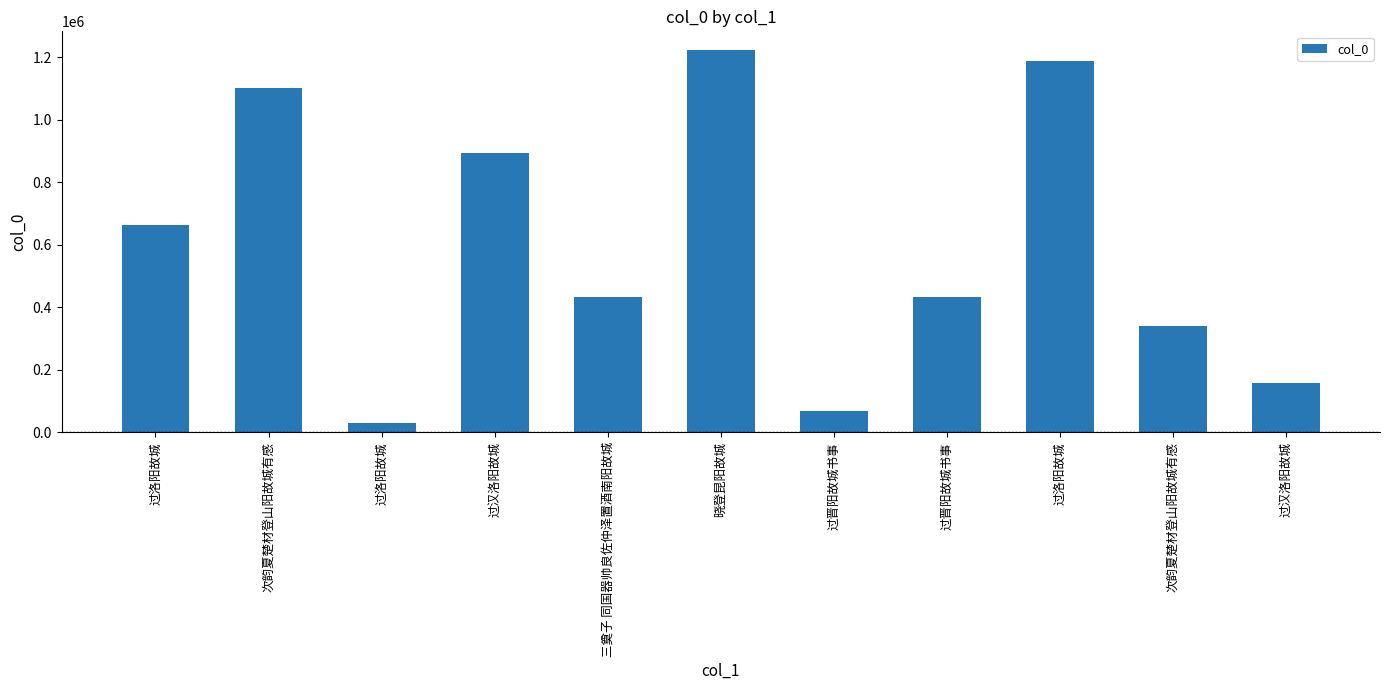

Rank the categories by value from highest to lowest.

晓登昆阳故城, 过洛阳故城, 次韵夏楚材登山阳故城有感, 过汉洛阳故城, 过洛阳故城, 三奠子 同国器帅良佐仲泽置酒南阳故城, 过晋阳故城书事, 次韵夏楚材登山阳故城有感, 过汉洛阳故城, 过晋阳故城书事, 过洛阳故城